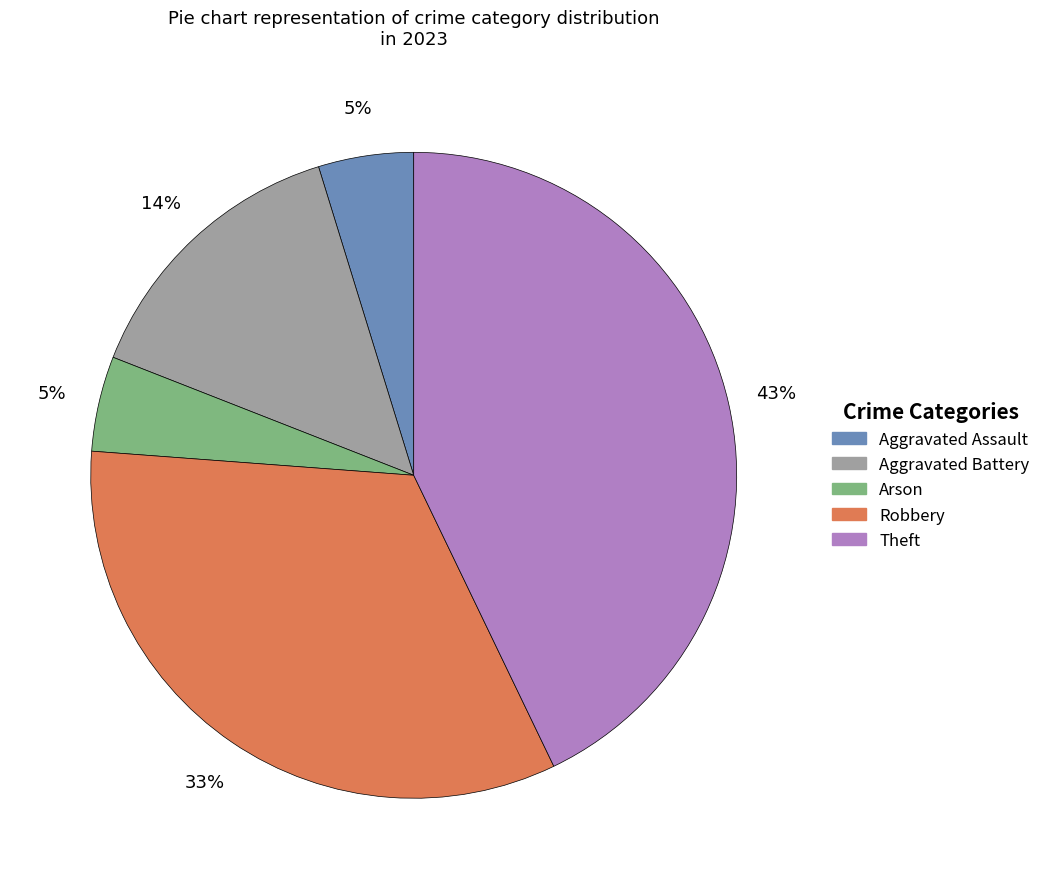

How many slices are in this pie chart?

5